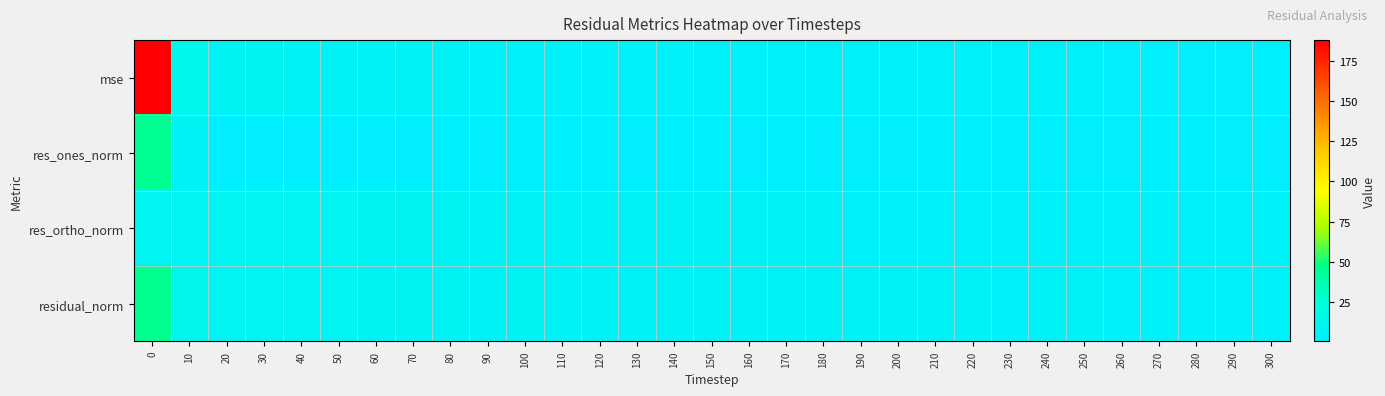

Between 110 and 170, which series saw the biggest shift?

mse